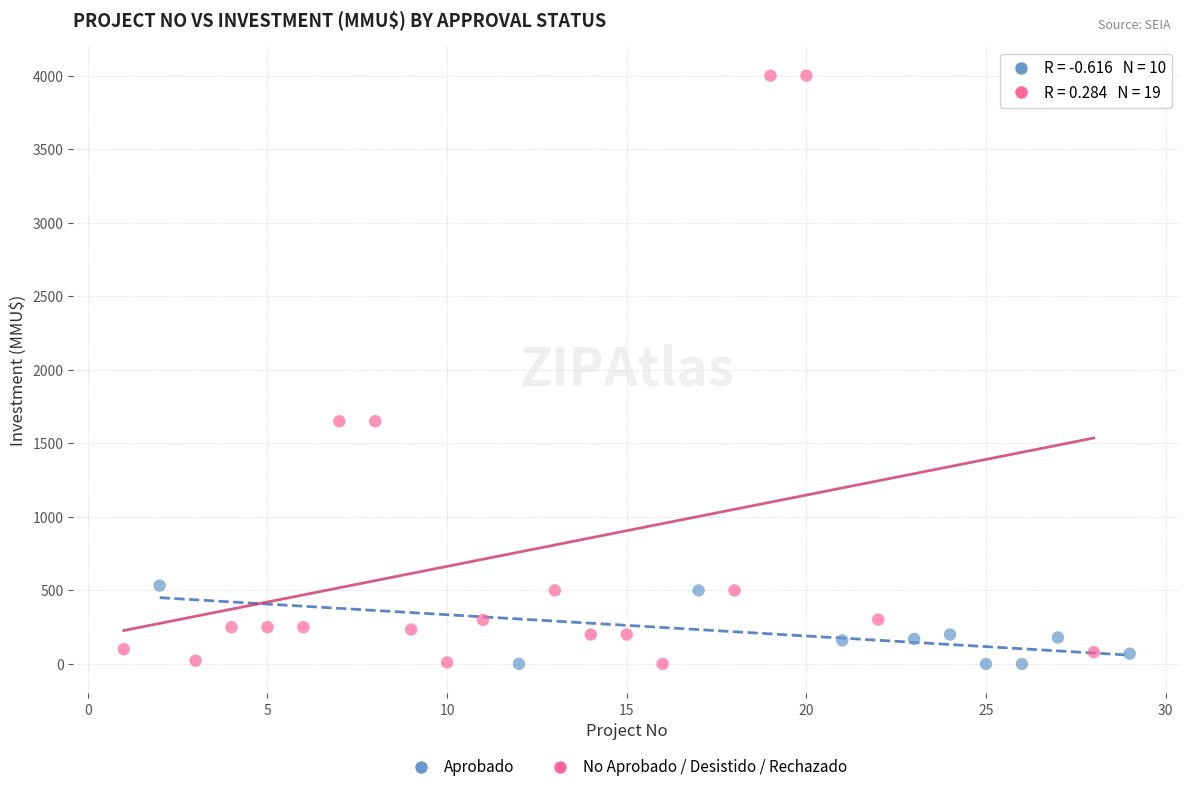

Which series has the widest spread of Y values?

No Aprobado / Desistido / Rechazado